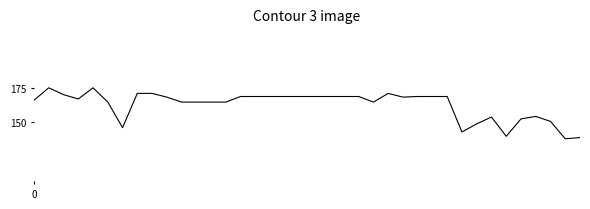

Is this an area chart (filled region under the line)?

No